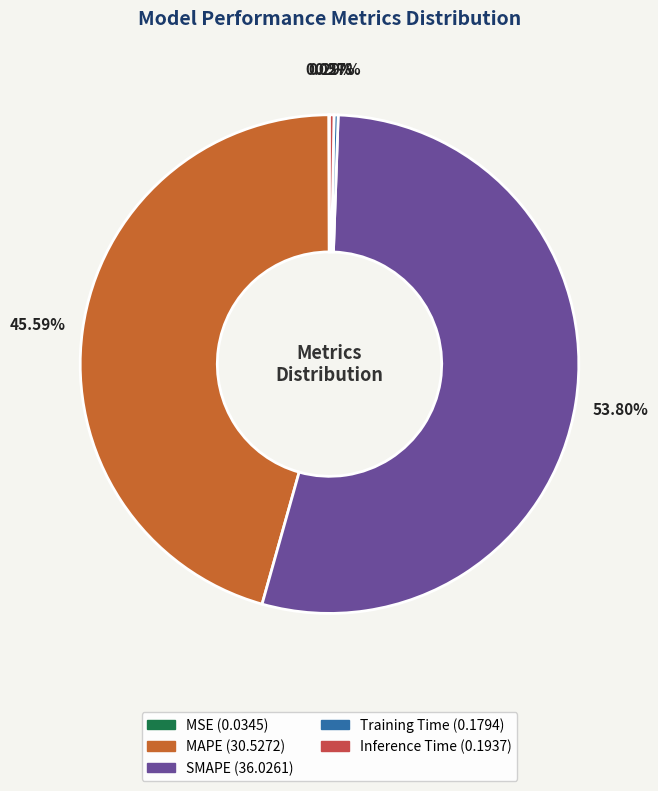

Is the sum of Inference Time and MAPE greater than half?

No